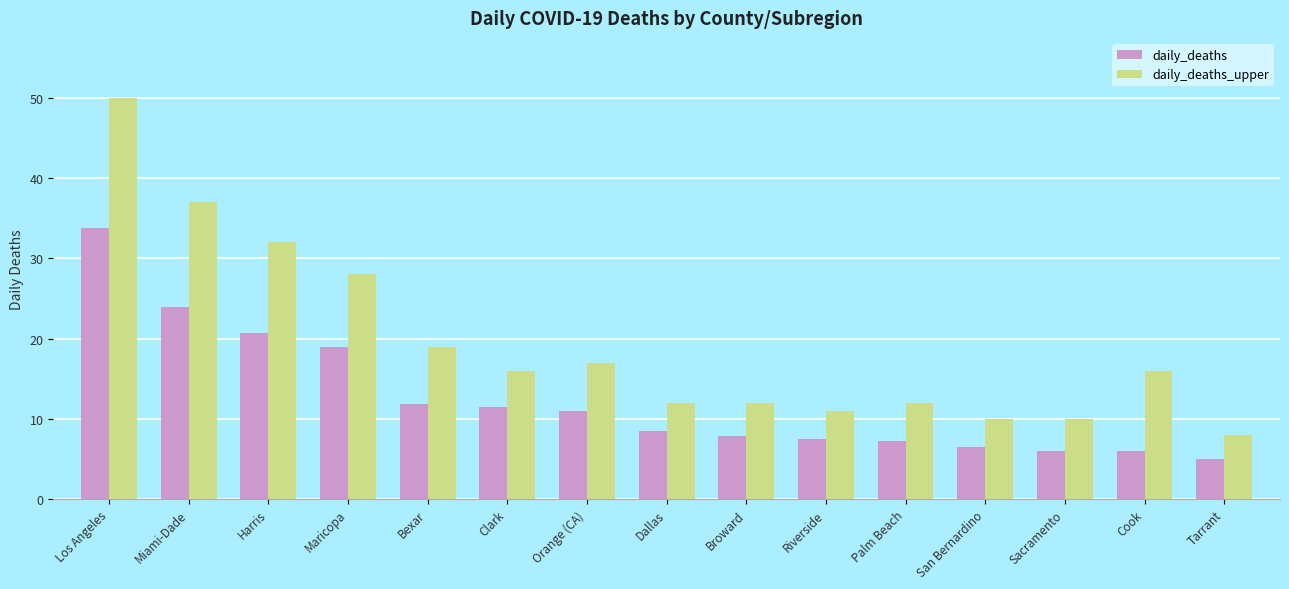

What position from the left is Bexar?

5